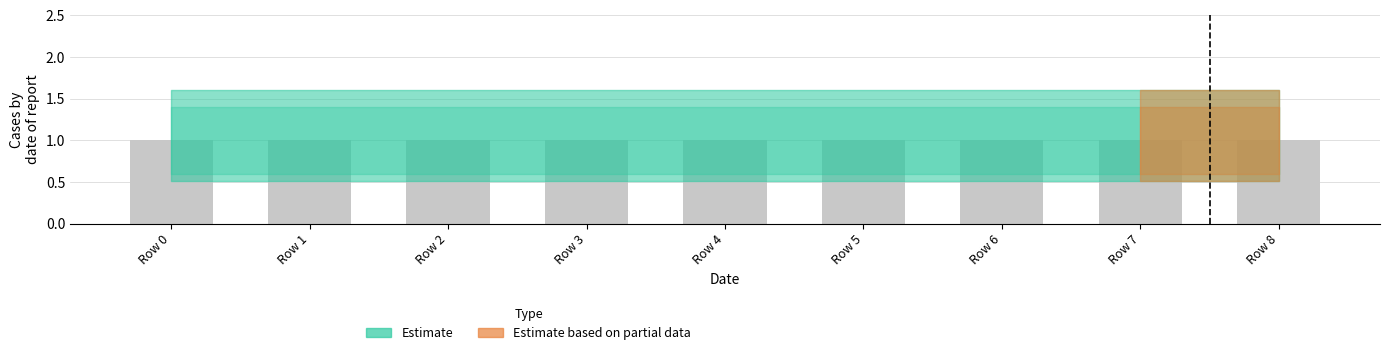

Reading left to right, list all the values displayed in this chart.

count: 0=1.0	1=1.0	2=1.0	3=1.0	4=1.0	5=1.0	6=1.0	7=1.0	8=1.0
lower: 0=0.6	1=0.6	2=0.6	3=0.6	4=0.6	5=0.6	6=0.6	7=0.6	8=0.6
upper: 0=1.4	1=1.4	2=1.4	3=1.4	4=1.4	5=1.4	6=1.4	7=1.4	8=1.4